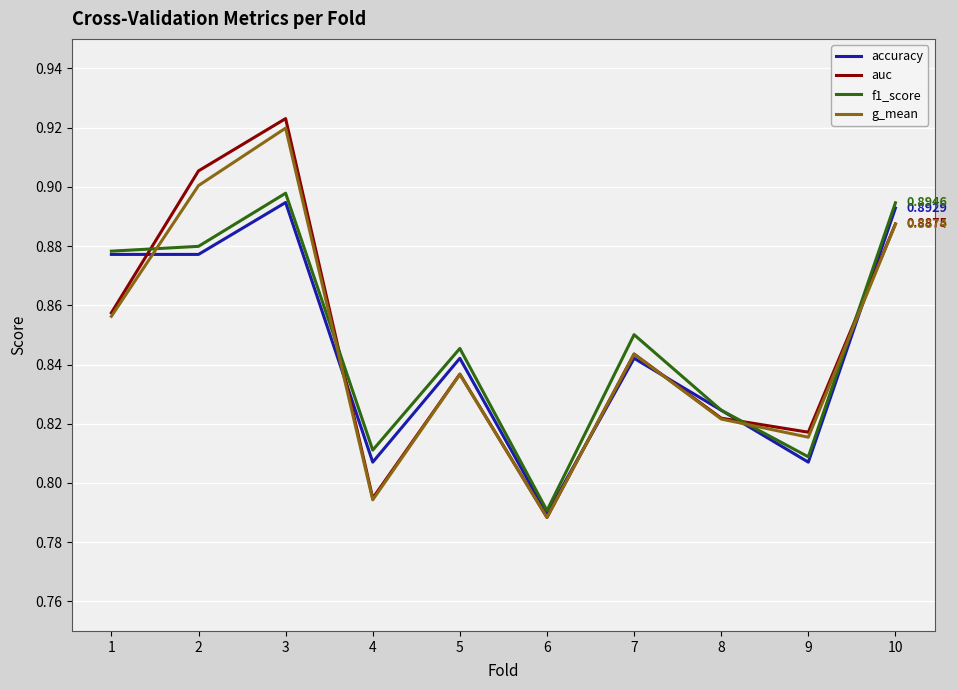

What is the sum of the accuracy values at 9 and 5?

1.6